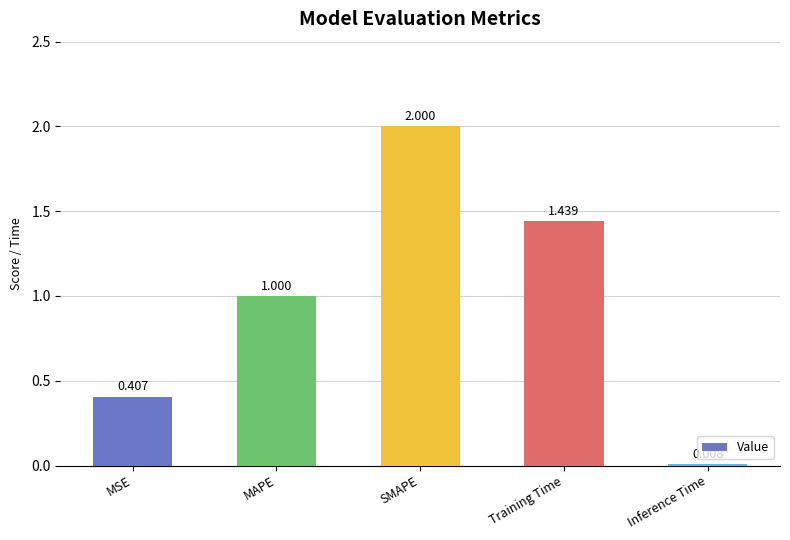

What is the difference between the values at Training Time and MSE?

1.0